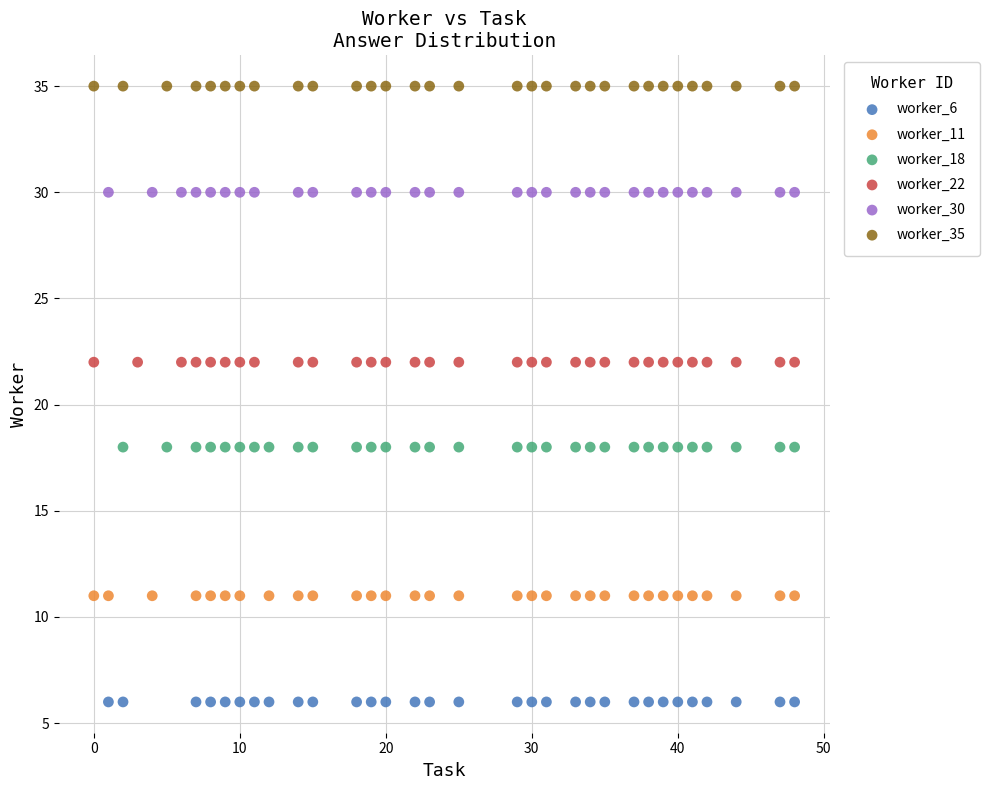

Which series contains the lowest Y value?

worker_6